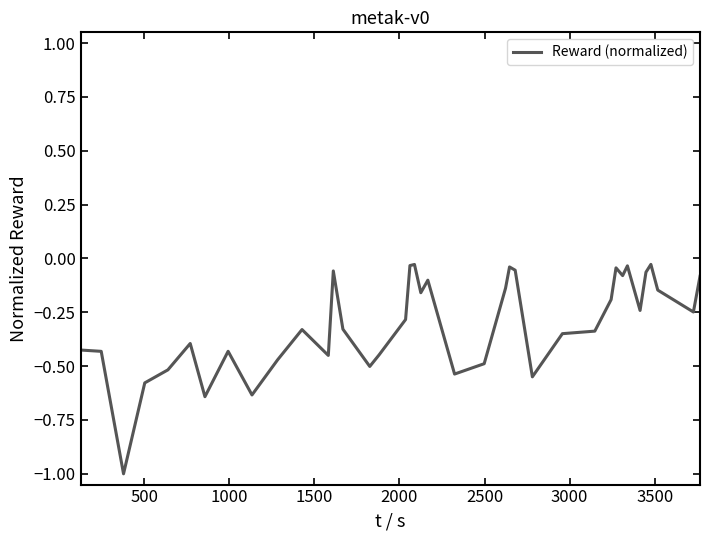

What is the sum of all values?

-11.9